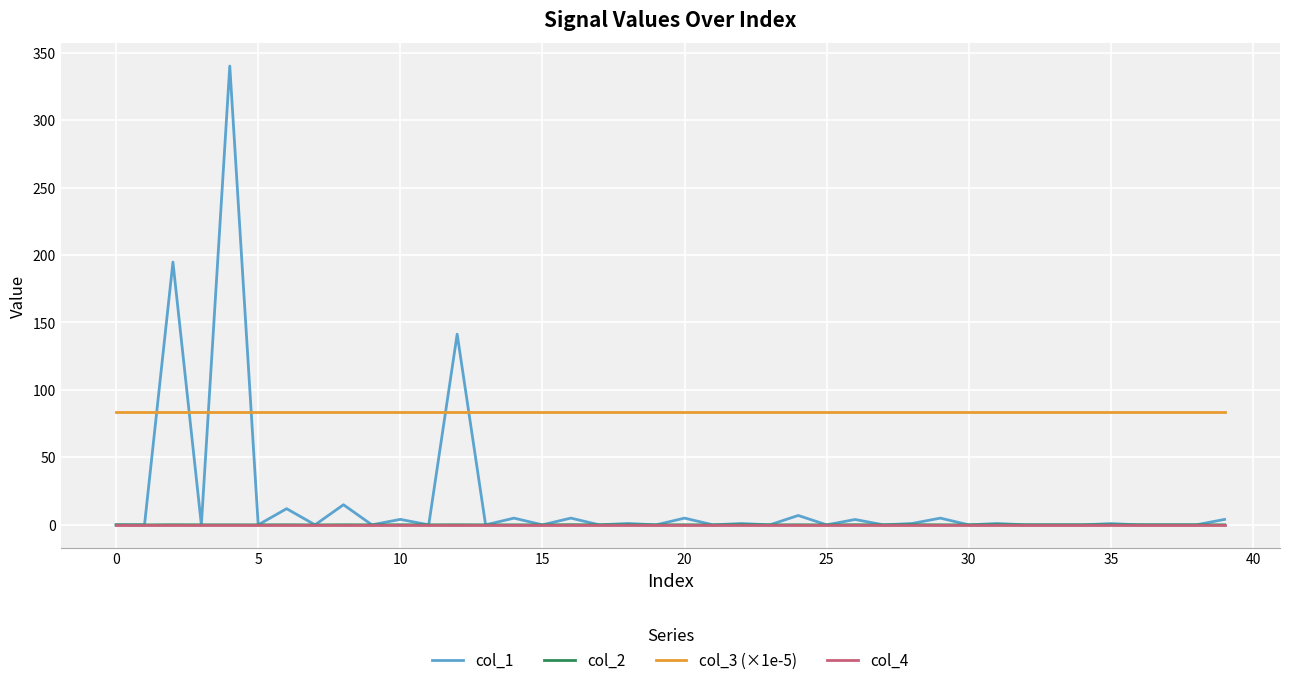

Which series has the largest total across all categories?

col_3 (×1e-5)